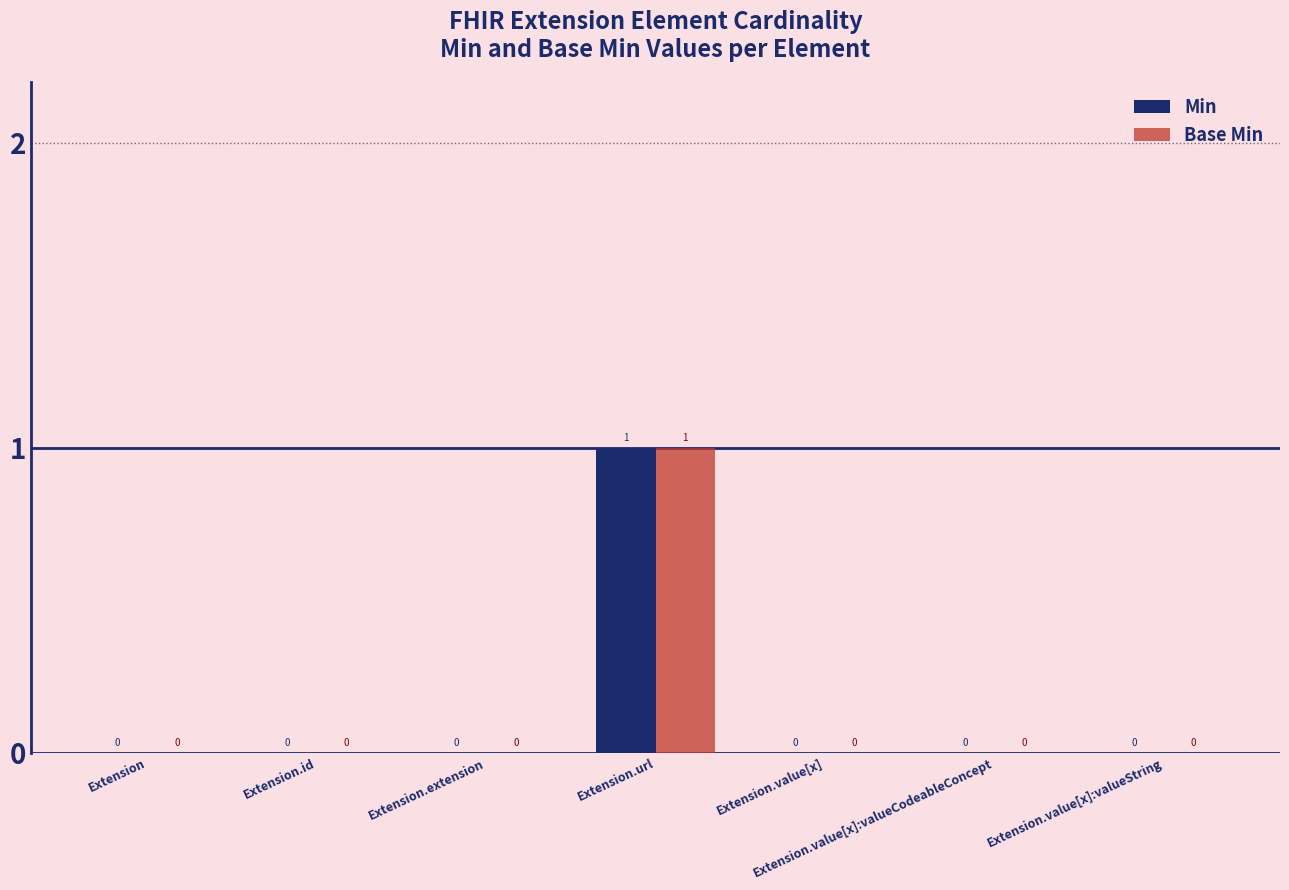

Reading right to left, what are all the values shown in this chart?

Min: Extension.value[x]:valueString=0	Extension.value[x]:valueCodeableConcept=0	Extension.value[x]=0	Extension.url=1	Extension.extension=0	Extension.id=0	Extension=0
Base Min: Extension.value[x]:valueString=0	Extension.value[x]:valueCodeableConcept=0	Extension.value[x]=0	Extension.url=1	Extension.extension=0	Extension.id=0	Extension=0